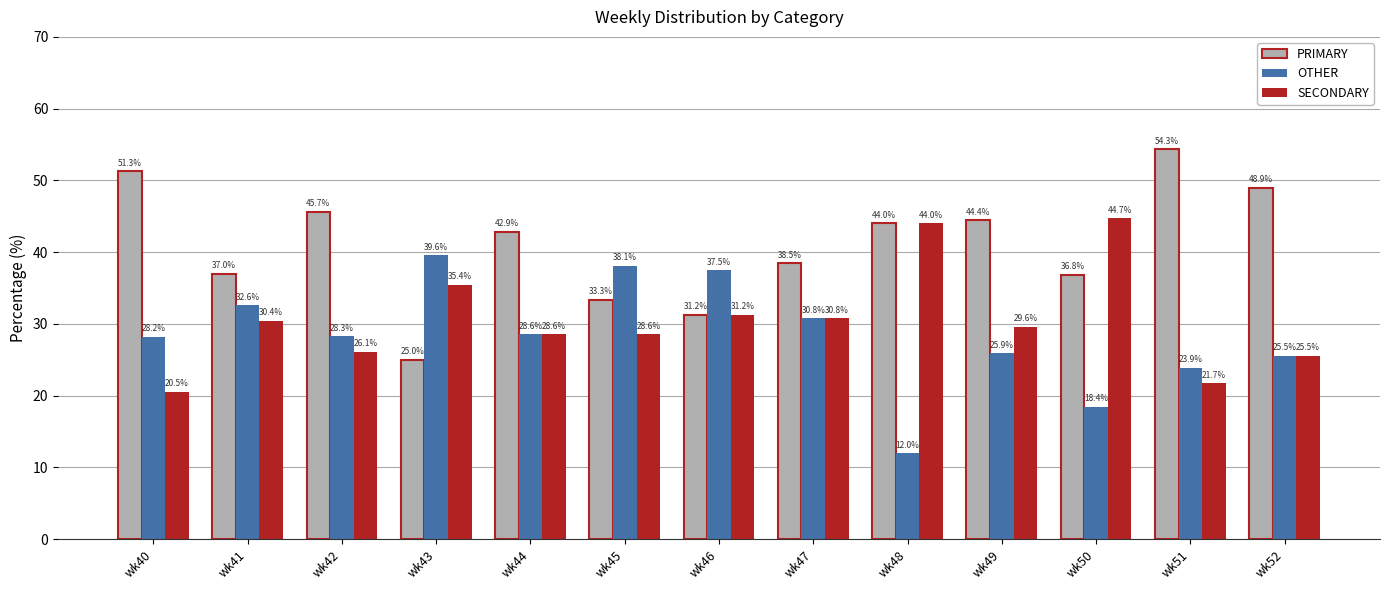

Is the value of SECONDARY at wk52 greater than the value of OTHER at wk48?

Yes